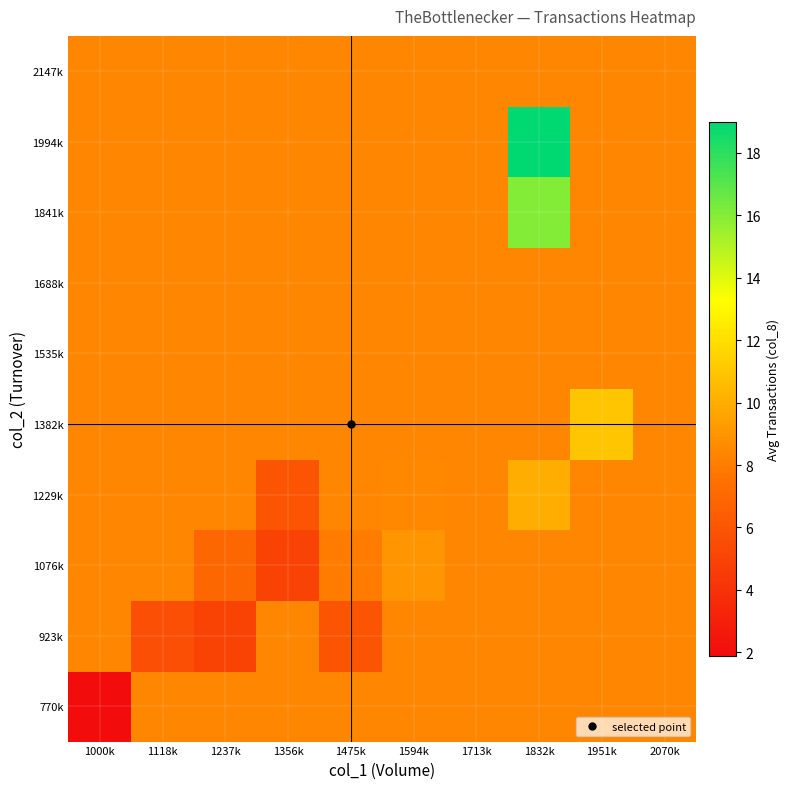

Reading right to left, what are all the values shown in this chart?

770k: 2070k=8.4	1951k=8.4	1832k=8.4	1713k=8.4	1594k=8.4	1475k=8.4	1356k=8.4	1237k=8.4	1118k=8.4	1000k=1.9
923k: 2070k=8.4	1951k=8.4	1832k=8.4	1713k=8.4	1594k=8.4	1475k=6.0	1356k=8.4	1237k=5.0	1118k=5.7	1000k=8.4
1076k: 2070k=8.4	1951k=8.4	1832k=8.4	1713k=8.4	1594k=9.0	1475k=8.0	1356k=5.0	1237k=7.0	1118k=8.4	1000k=8.4
1229k: 2070k=8.4	1951k=8.4	1832k=10.0	1713k=8.4	1594k=8.5	1475k=8.4	1356k=6.0	1237k=8.4	1118k=8.4	1000k=8.4
1382k: 2070k=8.4	1951k=11.0	1832k=8.4	1713k=8.4	1594k=8.4	1475k=8.4	1356k=8.4	1237k=8.4	1118k=8.4	1000k=8.4
1535k: 2070k=8.4	1951k=8.4	1832k=8.4	1713k=8.4	1594k=8.4	1475k=8.4	1356k=8.4	1237k=8.4	1118k=8.4	1000k=8.4
1688k: 2070k=8.4	1951k=8.4	1832k=8.4	1713k=8.4	1594k=8.4	1475k=8.4	1356k=8.4	1237k=8.4	1118k=8.4	1000k=8.4
1841k: 2070k=8.4	1951k=8.4	1832k=16.0	1713k=8.4	1594k=8.4	1475k=8.4	1356k=8.4	1237k=8.4	1118k=8.4	1000k=8.4
1994k: 2070k=8.4	1951k=8.4	1832k=19.0	1713k=8.4	1594k=8.4	1475k=8.4	1356k=8.4	1237k=8.4	1118k=8.4	1000k=8.4
2147k: 2070k=8.4	1951k=8.4	1832k=8.4	1713k=8.4	1594k=8.4	1475k=8.4	1356k=8.4	1237k=8.4	1118k=8.4	1000k=8.4